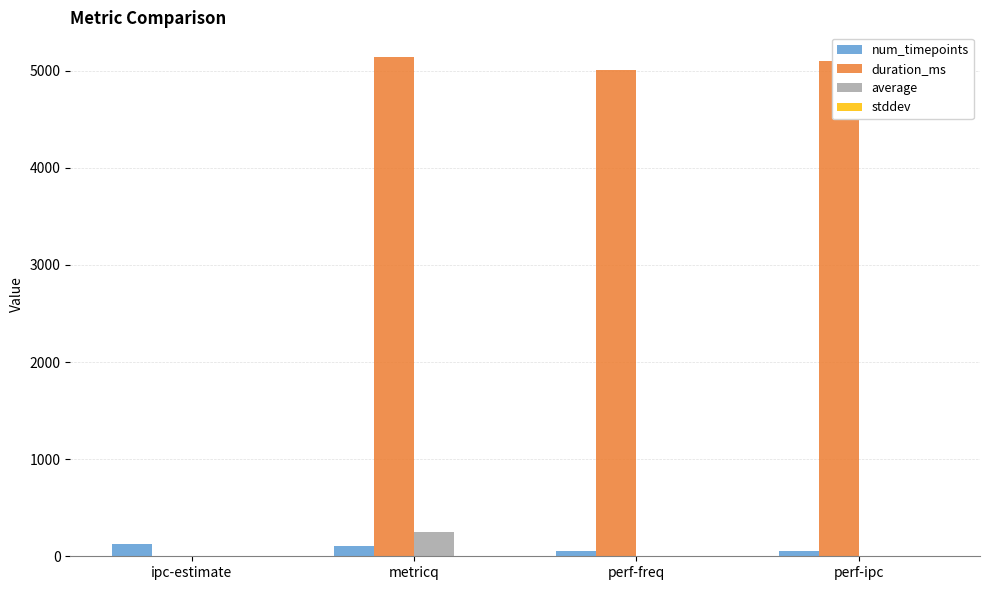

Is the value of num_timepoints at perf-freq greater than the value of duration_ms at metricq?

No